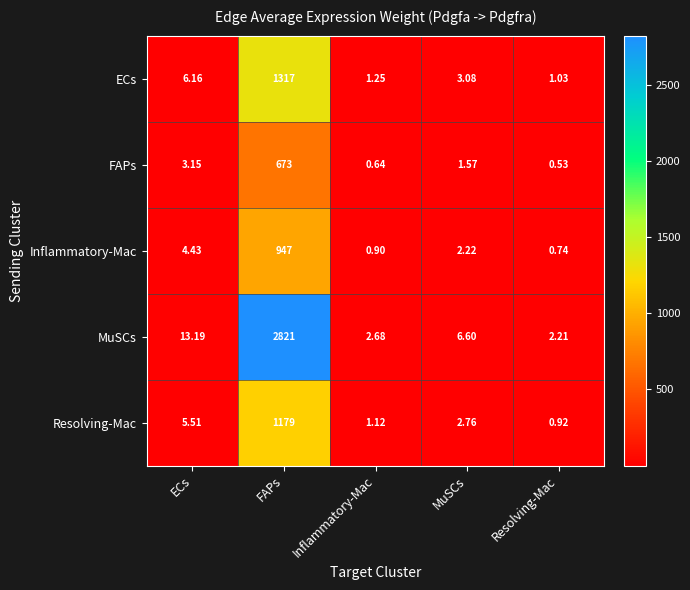

What is the spread (max minus min) of values at FAPs?

2148.0